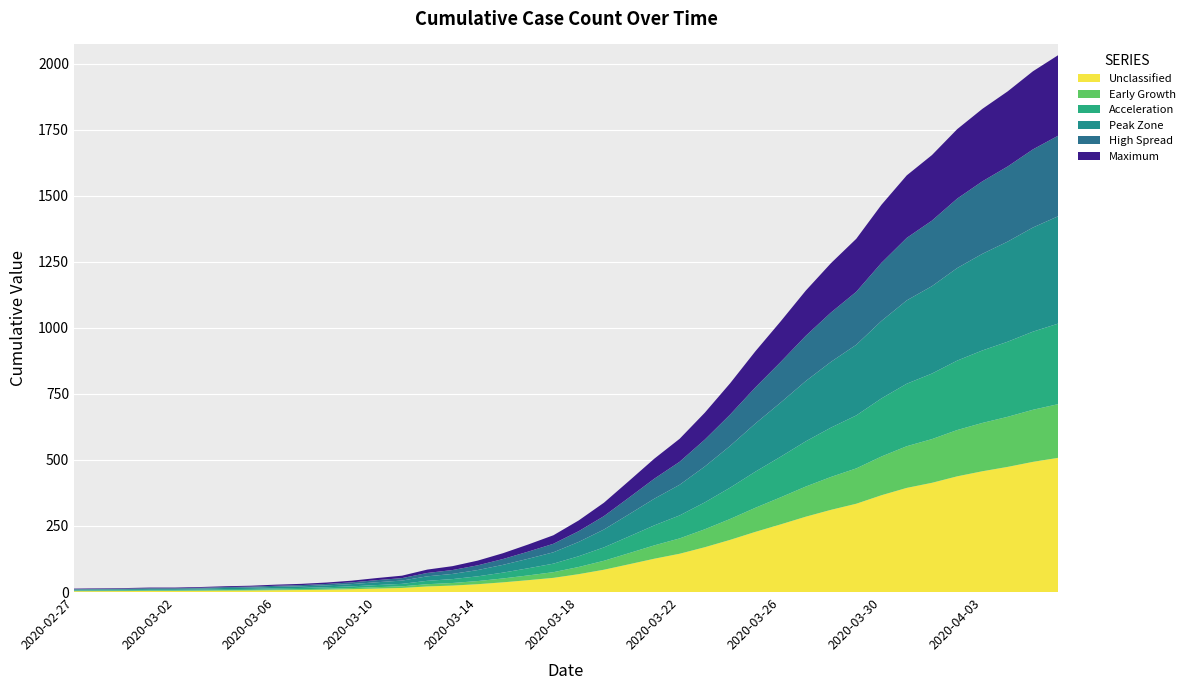

Reading right to left, list all the values displayed in this chart.

2032	1971	1895	1829	1752	1654	1577	1466	1337	1245	1141	1024	911	790	679	580	505	421	338	271	215	180	147	119	98	85	62	53	43	36	31	28	24	22	19	17	17	15	14	13